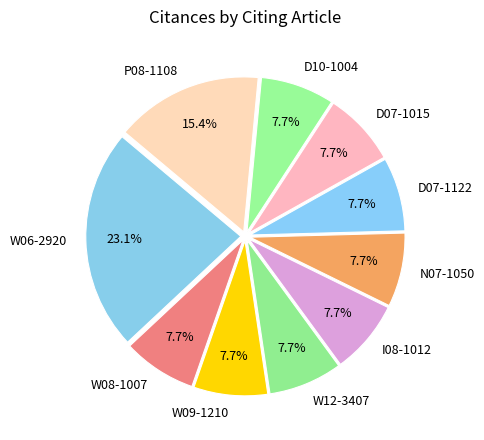

Is there any slice that represents more than half of the pie?

No